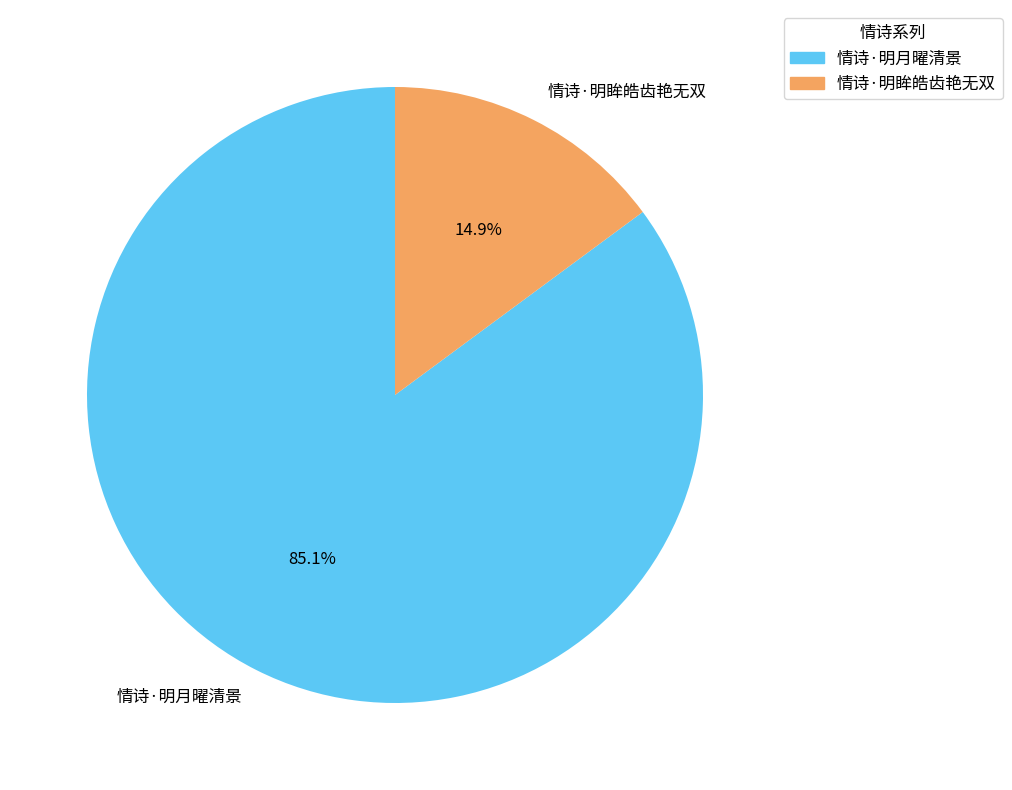

Which has a higher value, 情诗·明眸皓齿艳无双 or 情诗·明月曜清景?

情诗·明月曜清景